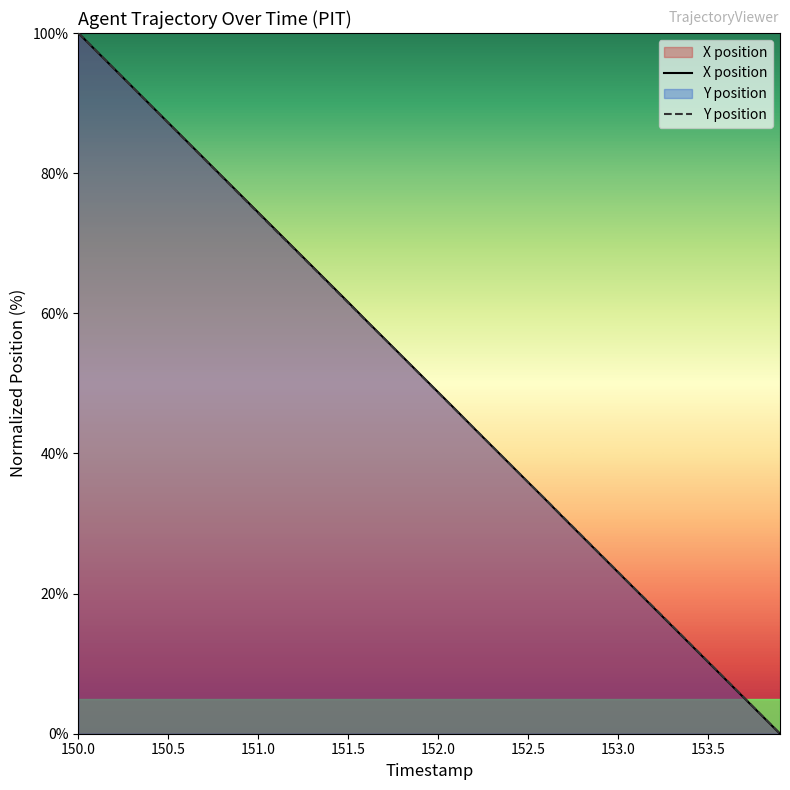

Which category has the highest value in the Y position series?

150.0